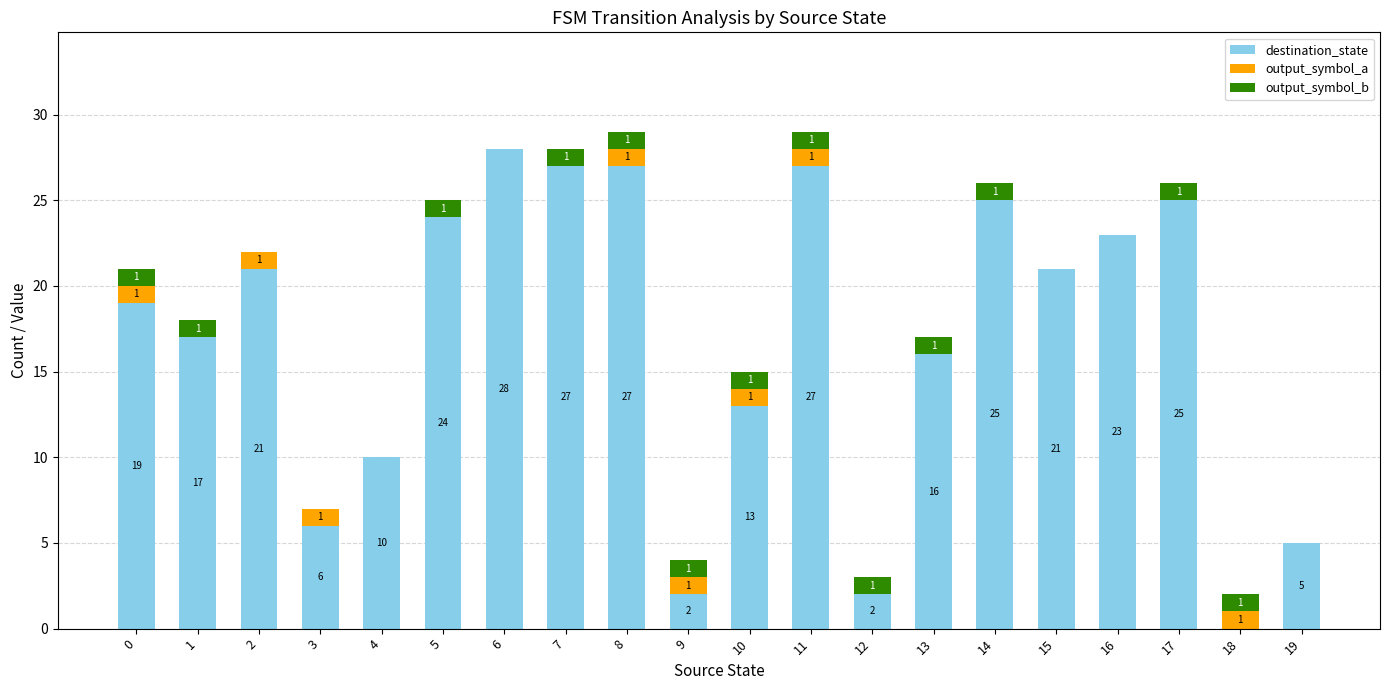

The destination_state series shows 21 at 2. True or false?

True